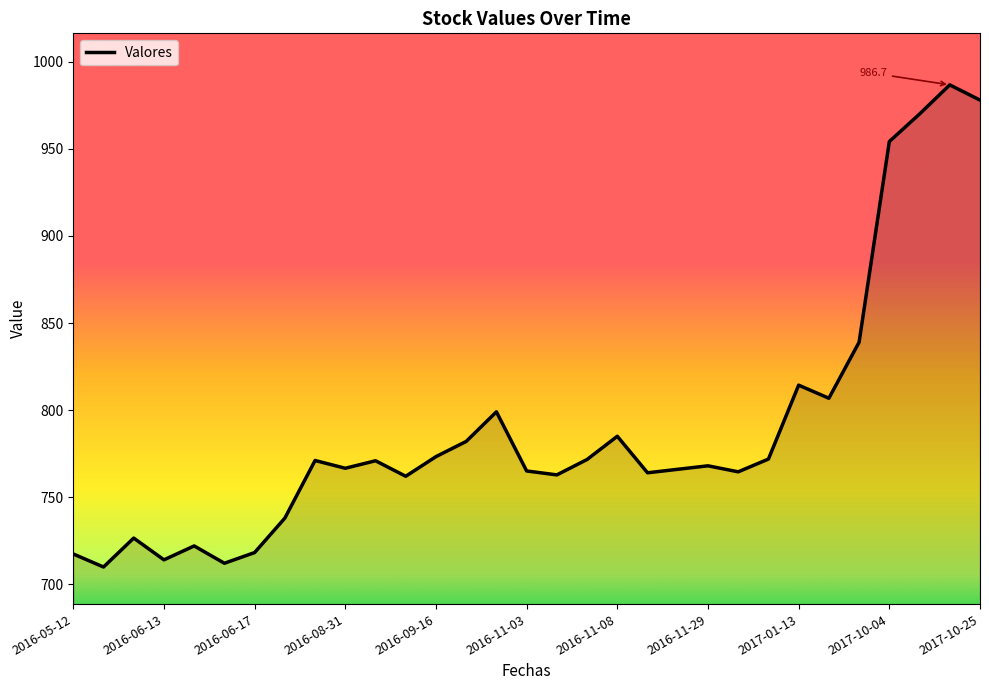

What is the minimum value shown in the chart?

709.9